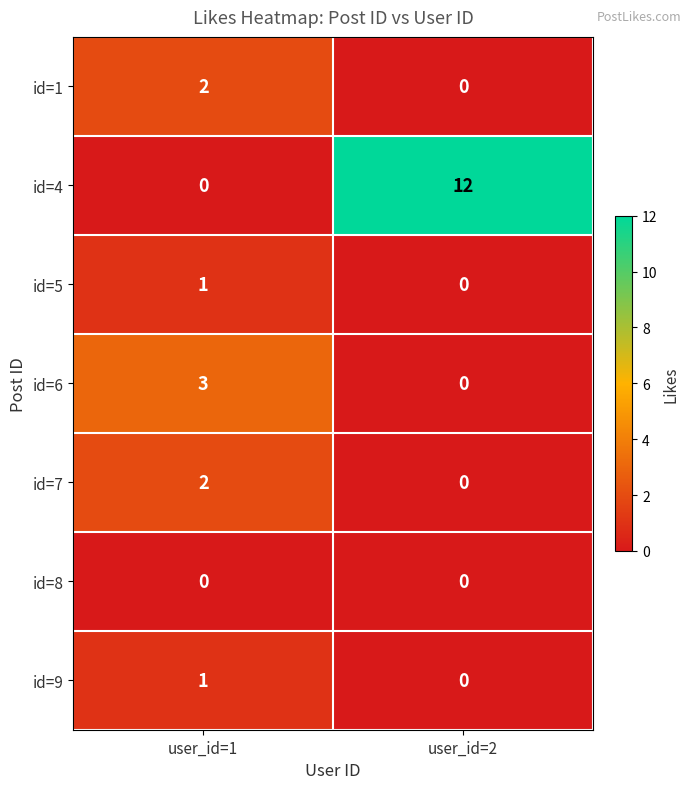

At which category is the sum across all series the highest?

user_id=2